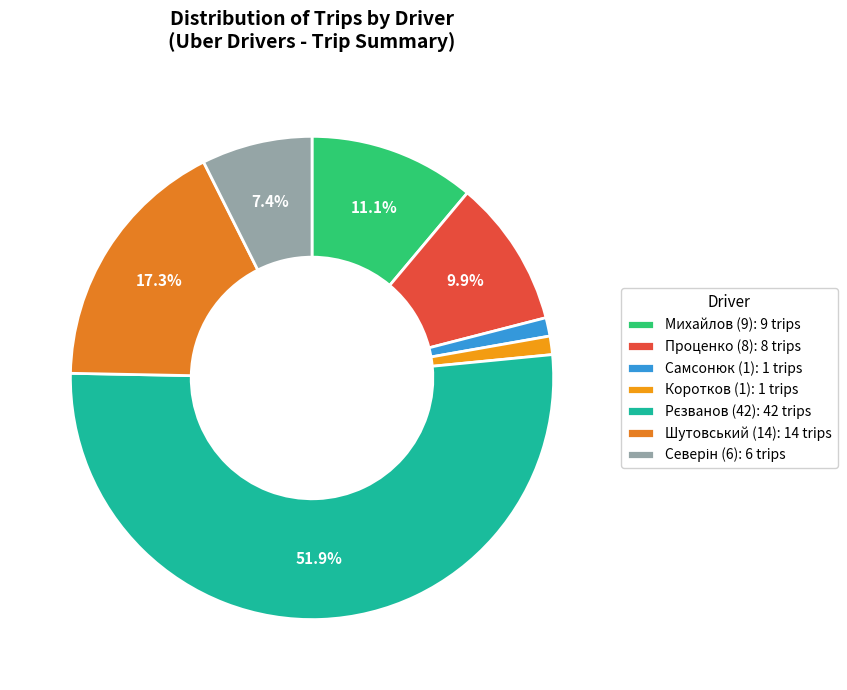

How many segments does this pie chart have?

7